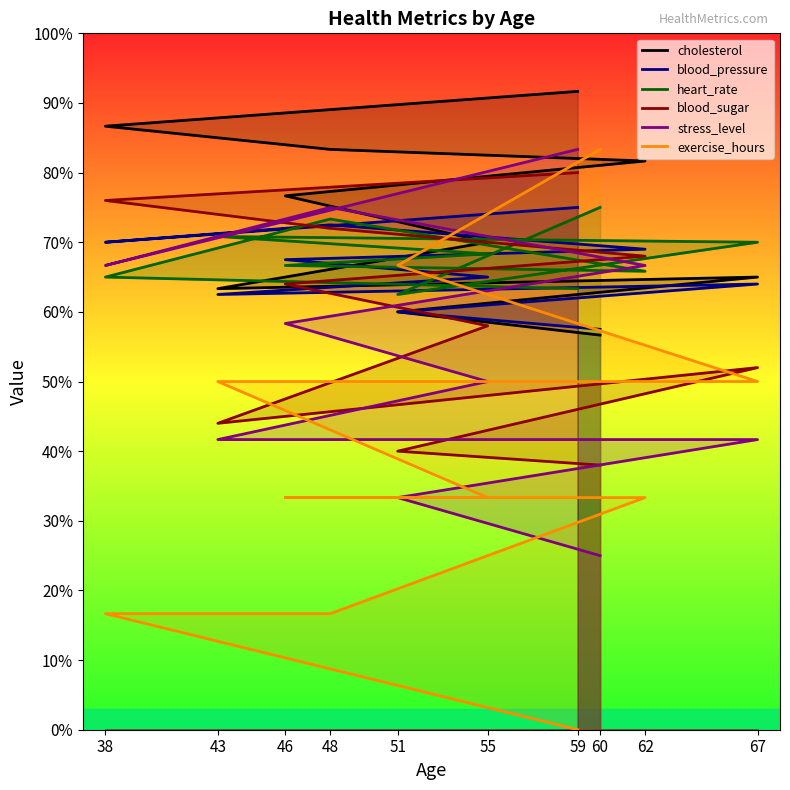

What is the greatest value displayed?

91.7